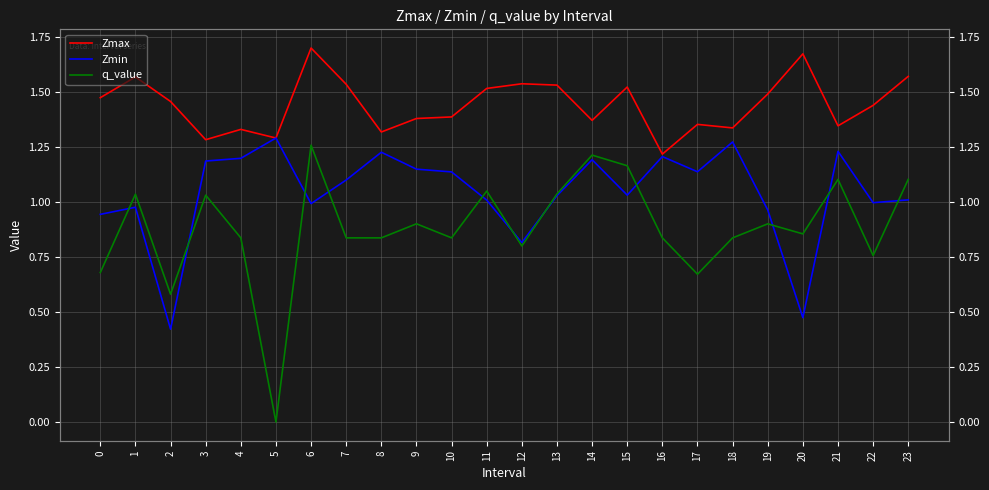

At how many categories does at least one series exceed 1?

24